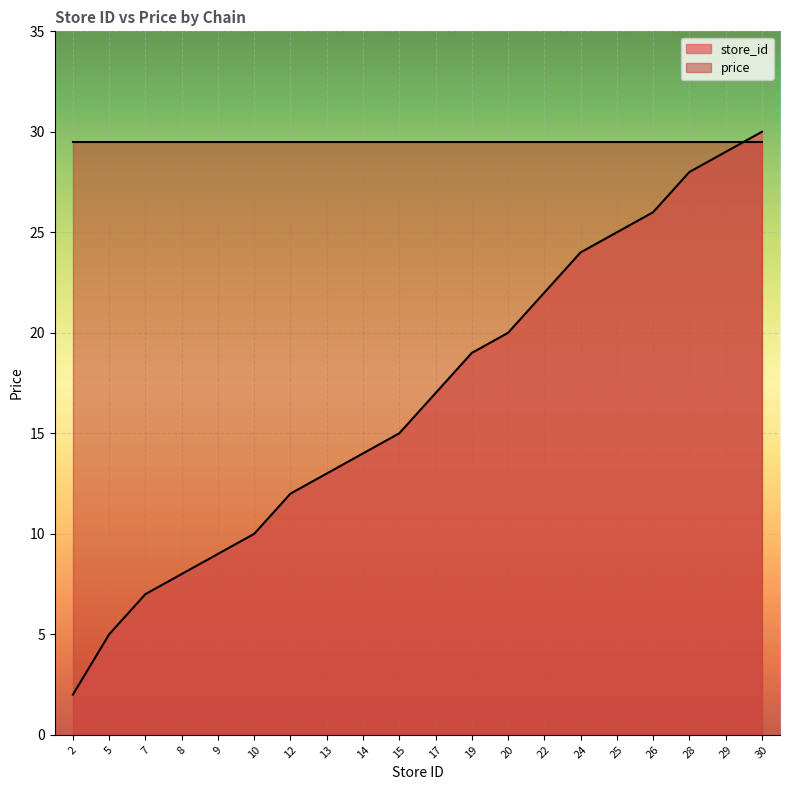

How many distinct data groups are displayed?

2